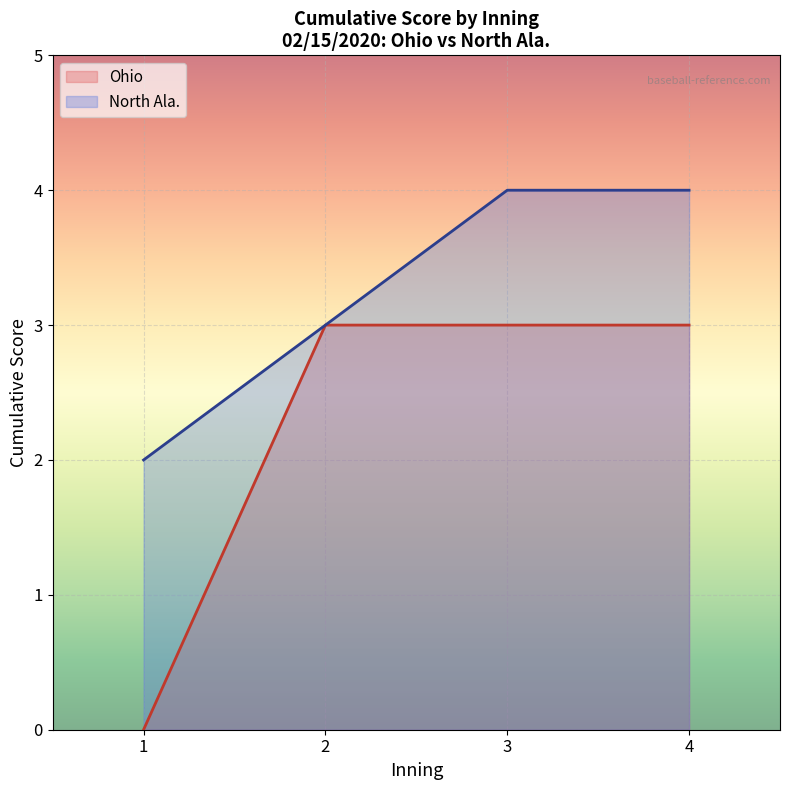

What is the maximum value for Ohio?

3